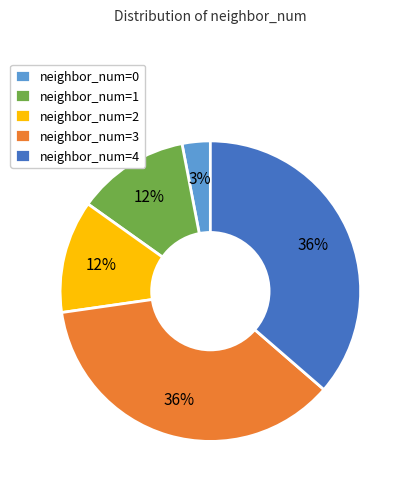

To the nearest percent, what portion does neighbor_num=0 represent?

3%